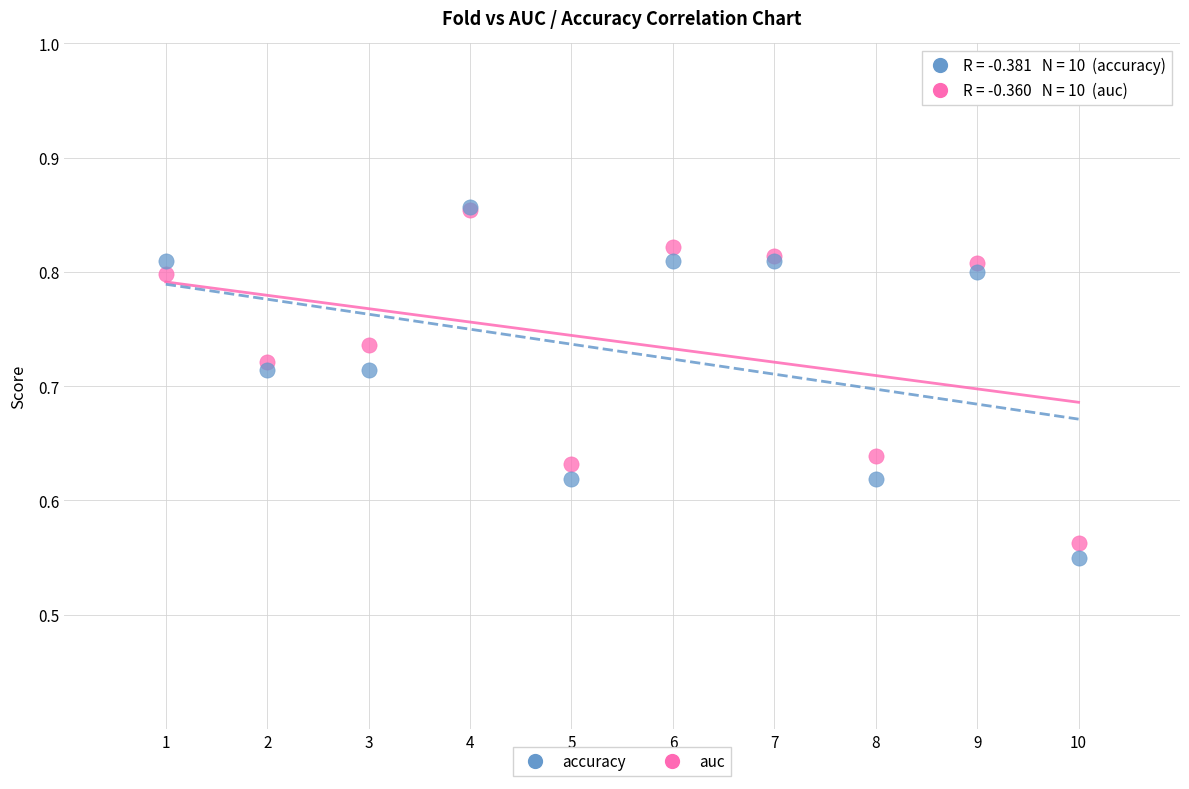

Which series has the widest spread of Y values?

accuracy